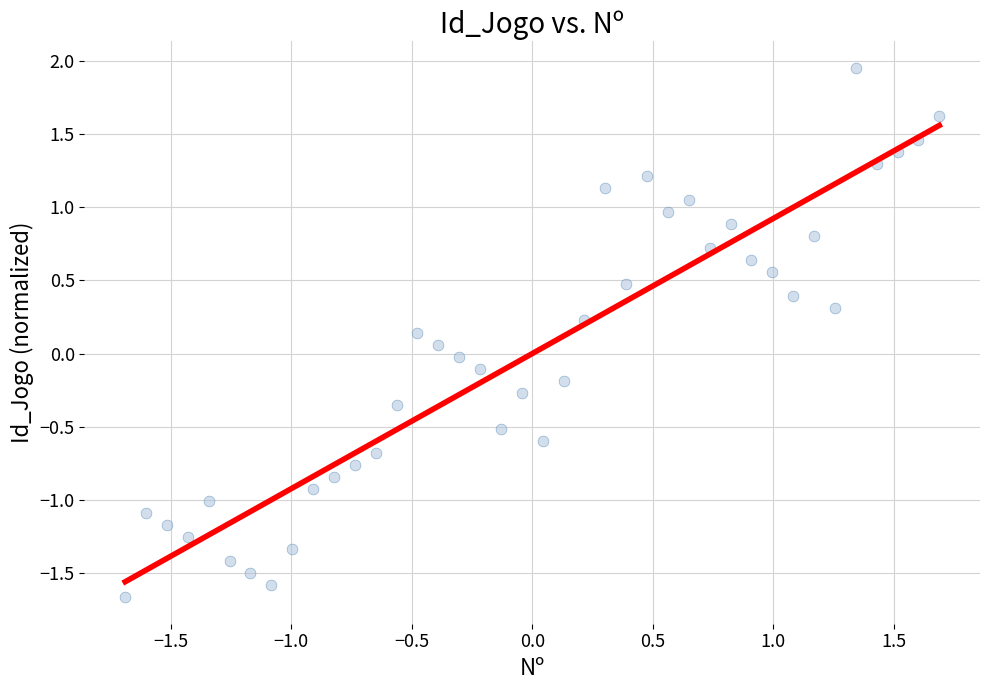

What is the range of X values (max minus min)?

3.4